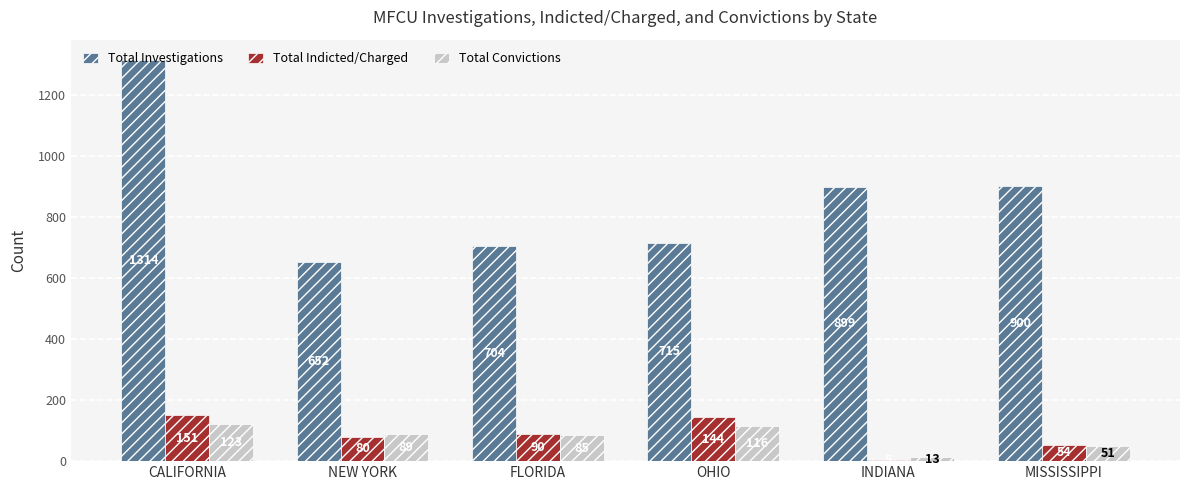

Which category has the lowest value in the Total Indicted/Charged series?

INDIANA